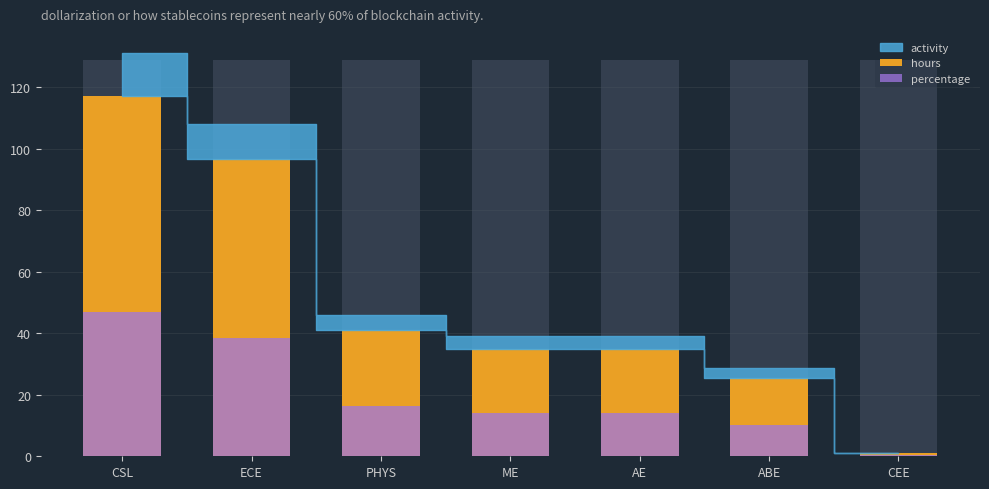

What is the label of the 2nd bar from the right?

ABE